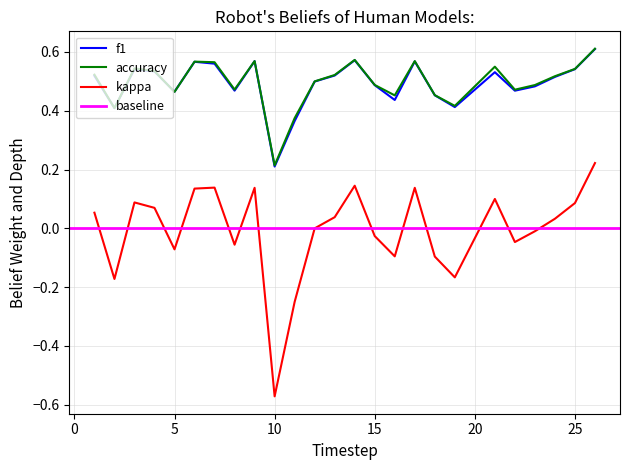

What is the average value of the accuracy series?

0.5